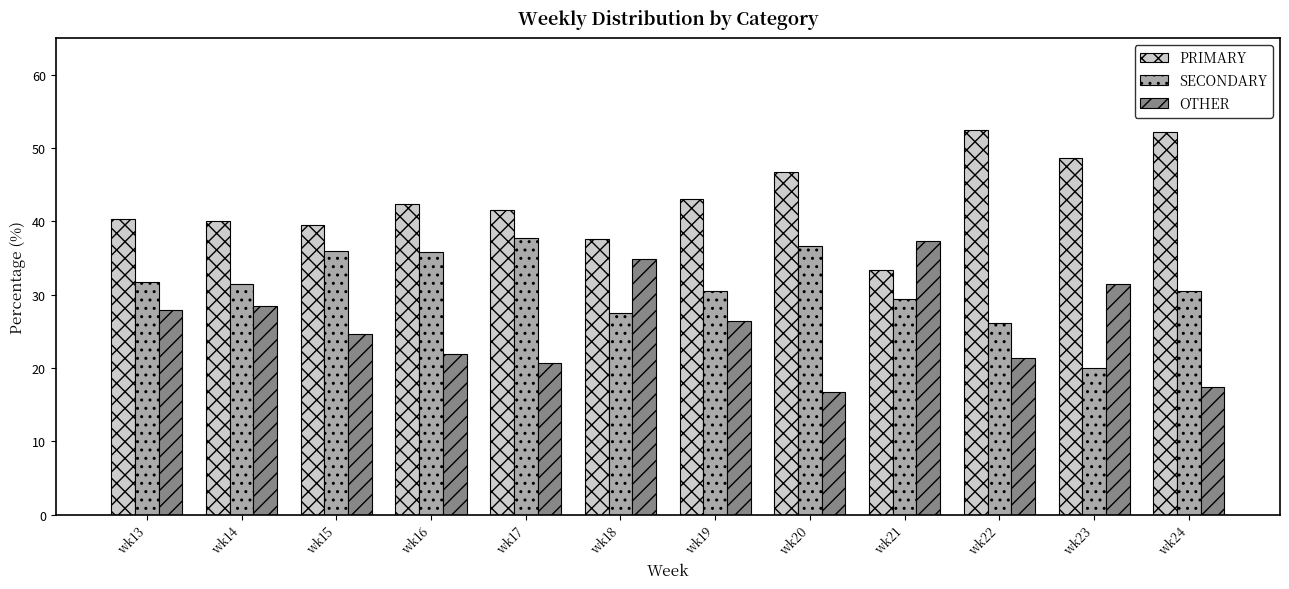

What is the value of the PRIMARY bar at the 8th from the left?

46.7